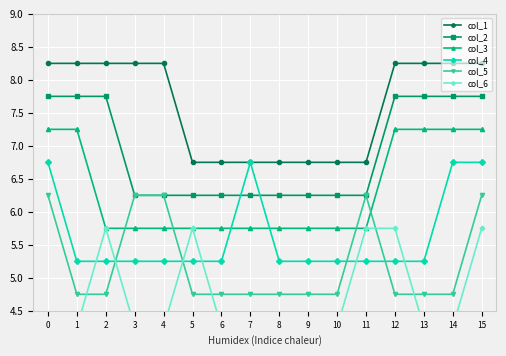

Which series changed the most between 6 and 14?

col_1